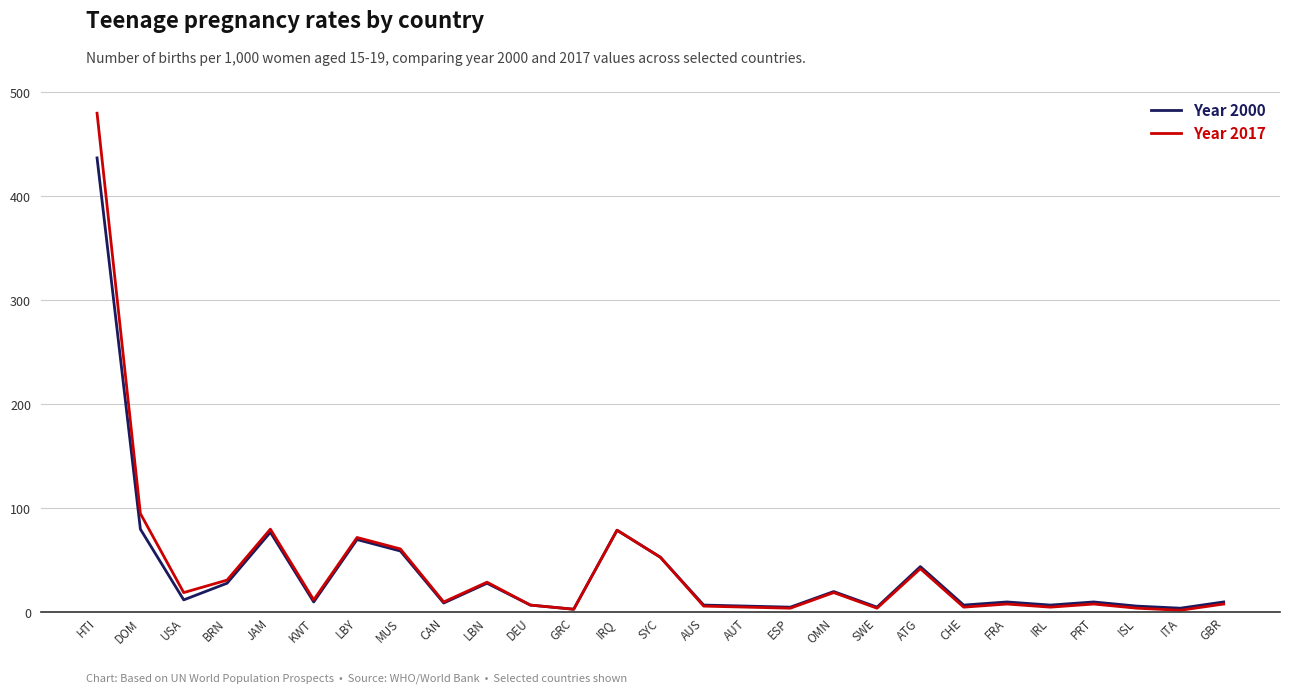

What value does the Year 2000 series have at CAN?

9